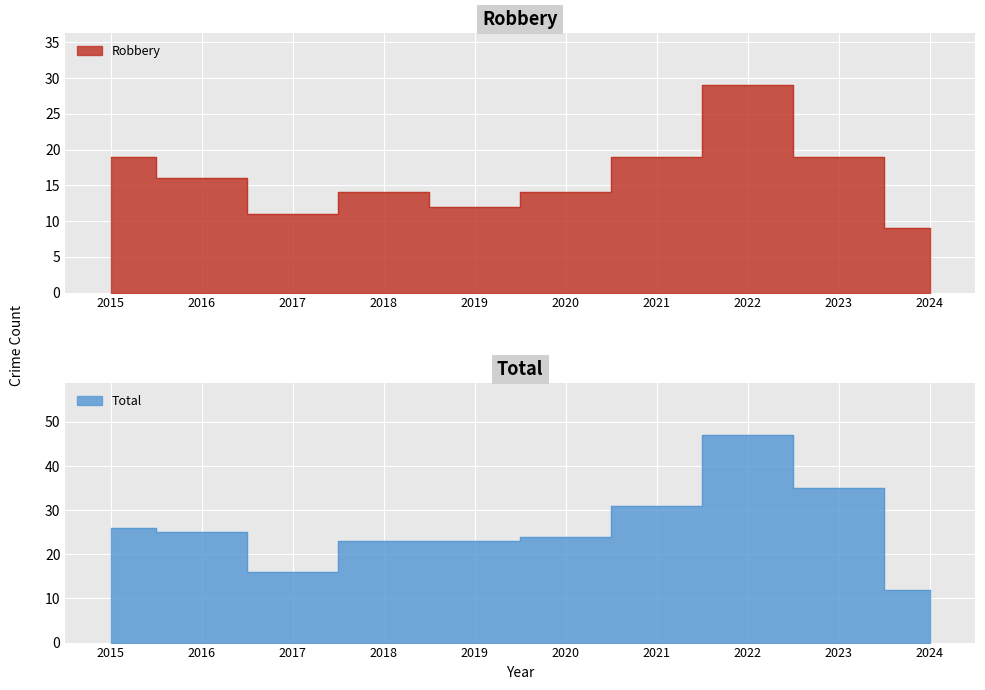

Which series changed the most between 2016 and 2017?

Total